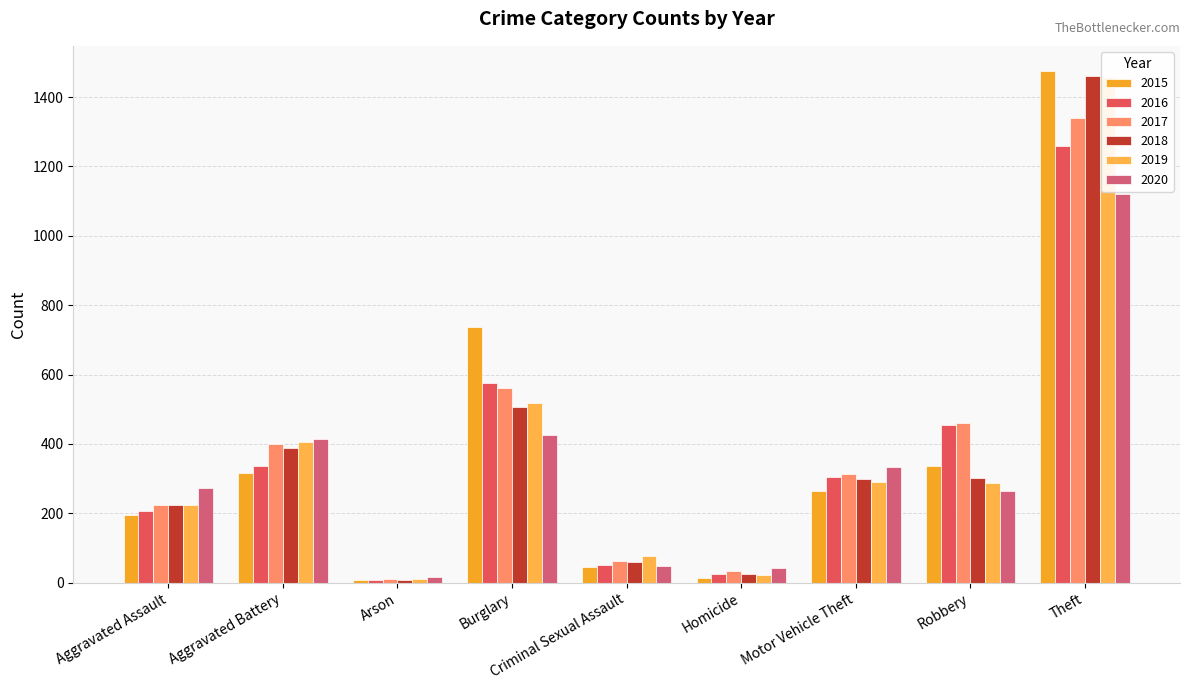

Which series changed the most between Burglary and Homicide?

2015